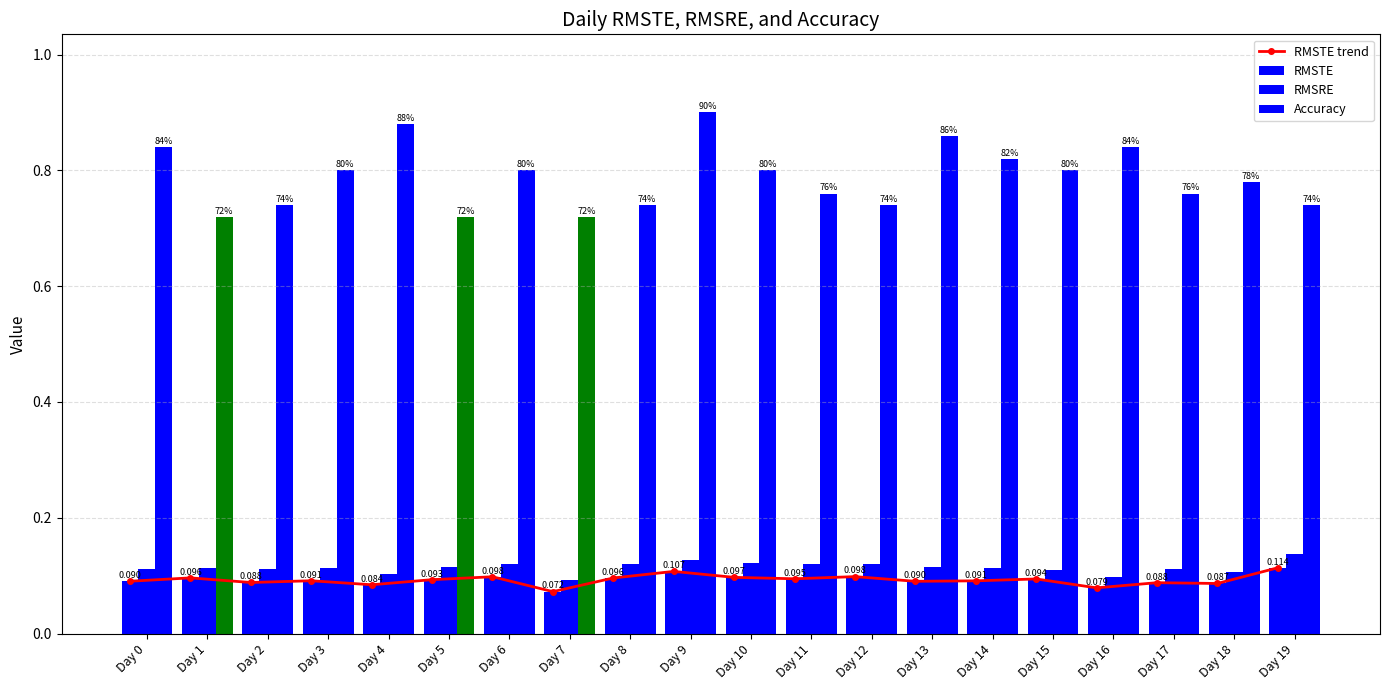

Which series changed the most between Day 0 and Day 7?

Accuracy